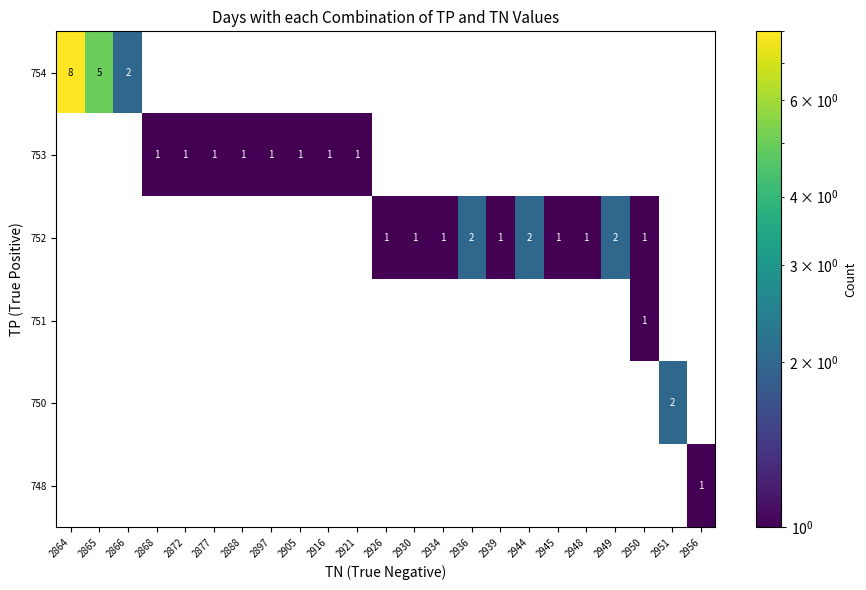

At how many categories does at least one series exceed 2?

2